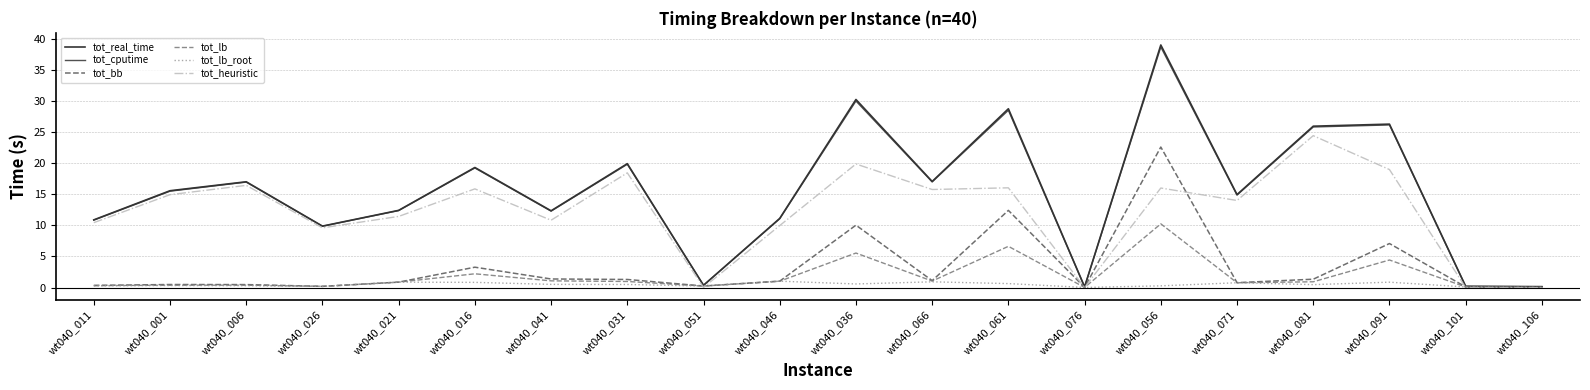

The value of tot_cputime at wt040_026 is 9.9. True or false?

True